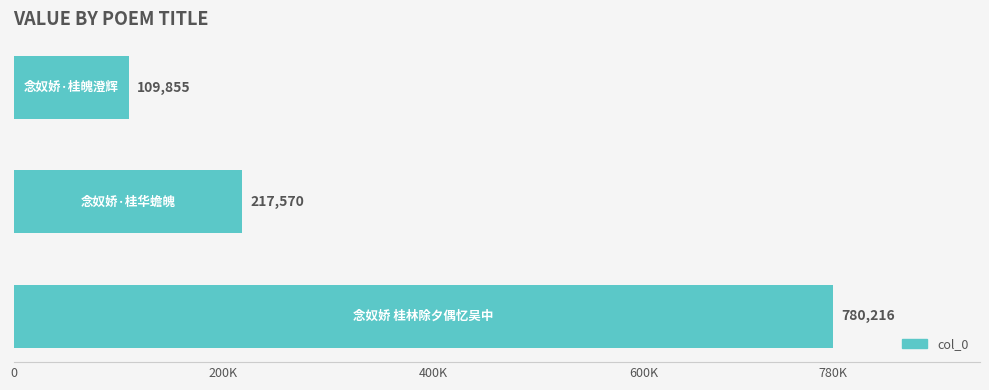

Does the chart contain any negative values?

No